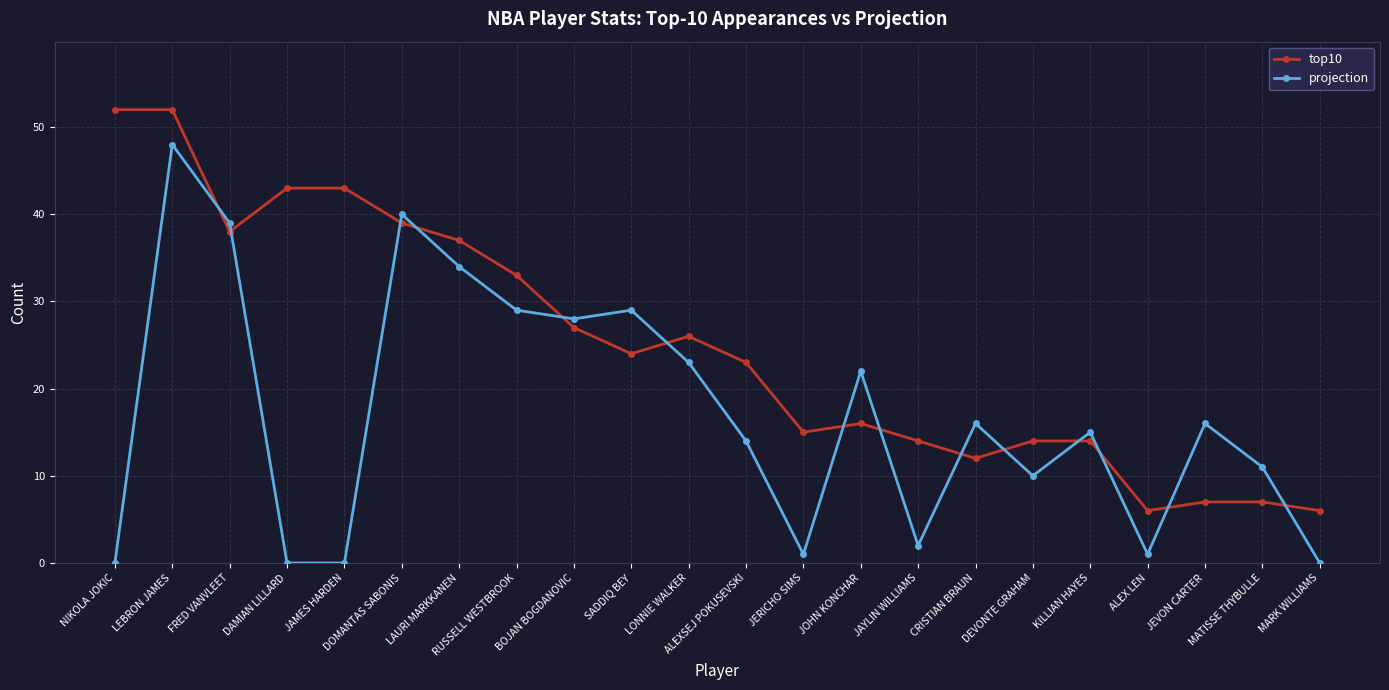

Count the number of categories in the chart.

22